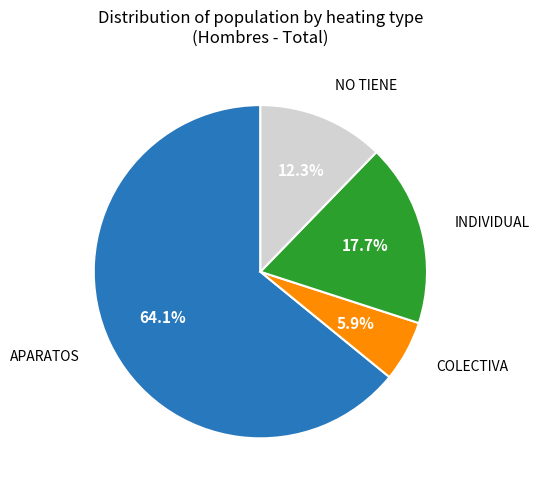

How many slices are in this pie chart?

4